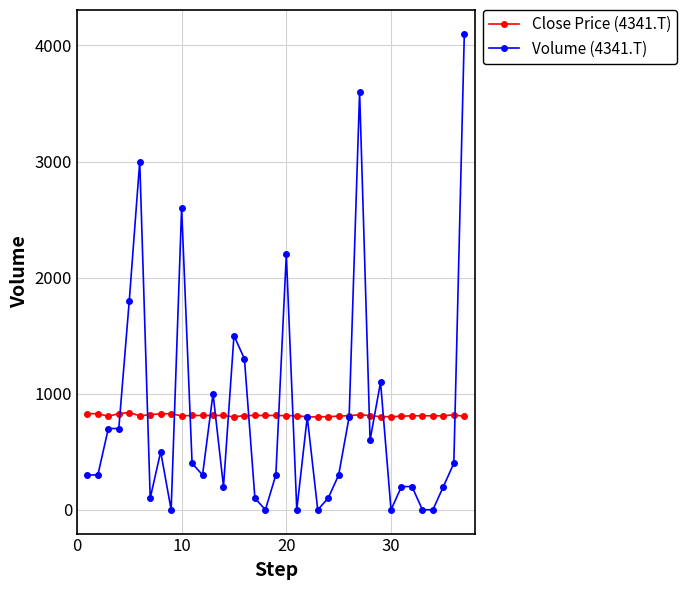

True or false: Close Price (4341.T) has more than 2 points higher than both neighbors.

True